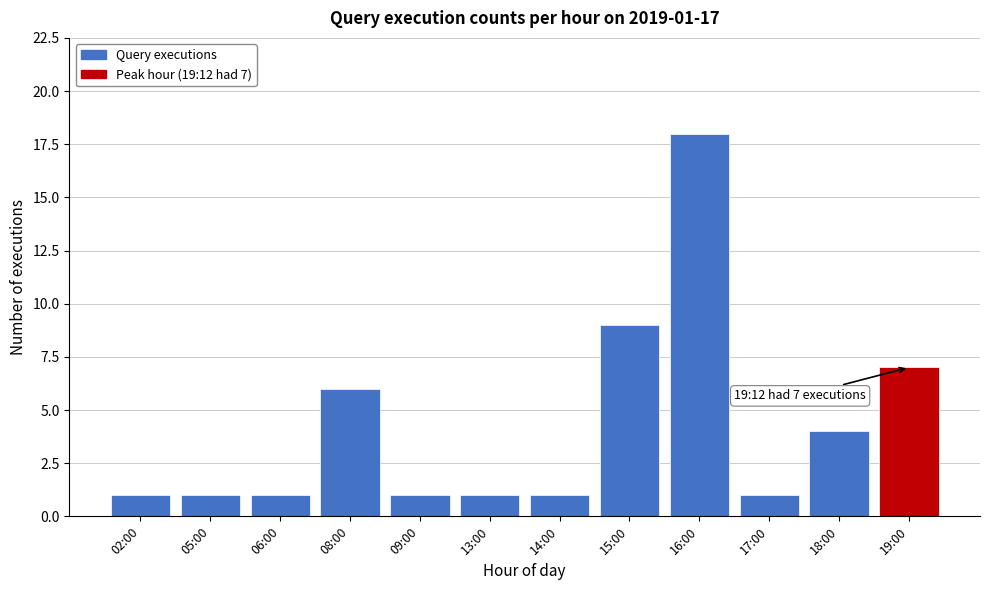

Reading left to right, what are all the values shown in this chart?

1	1	1	6	1	1	1	9	18	1	4	7